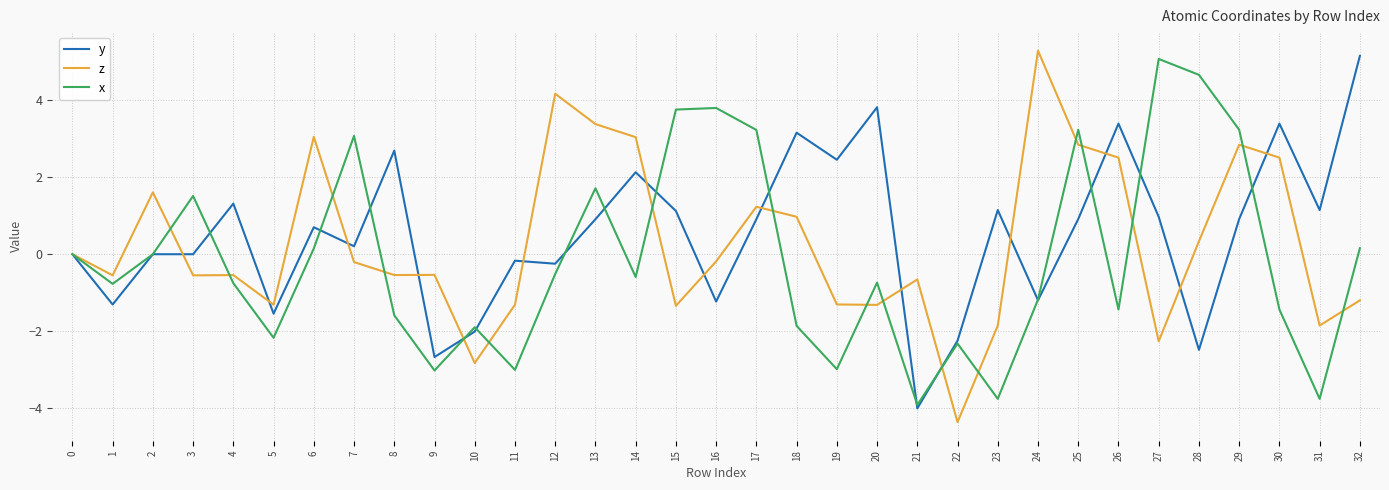

Which series has the largest range (max minus min)?

z